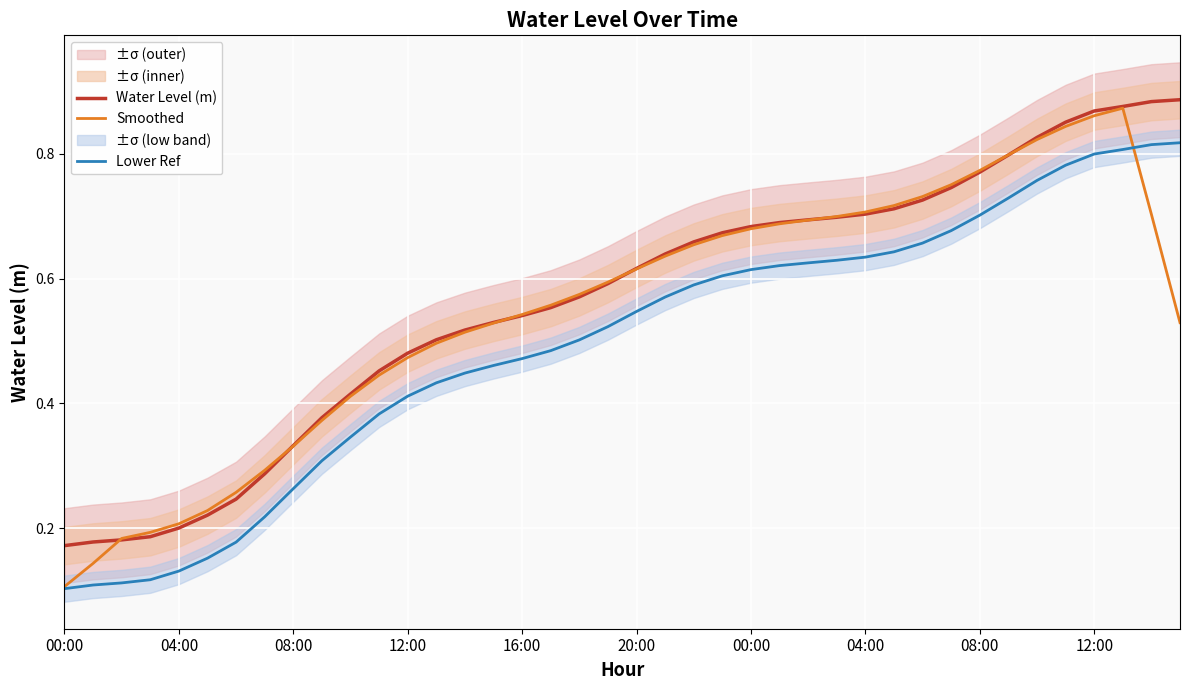

How many times do Lower Ref and Smoothed cross each other?

1